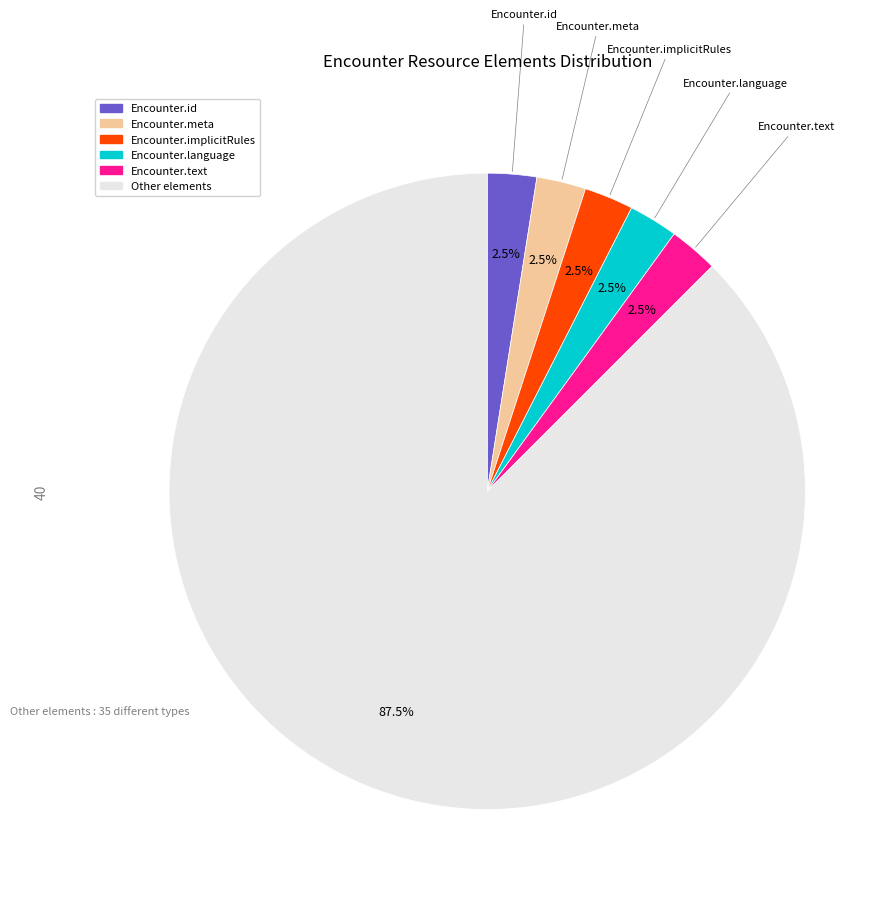

To the nearest percent, what is the average slice percentage?

17%